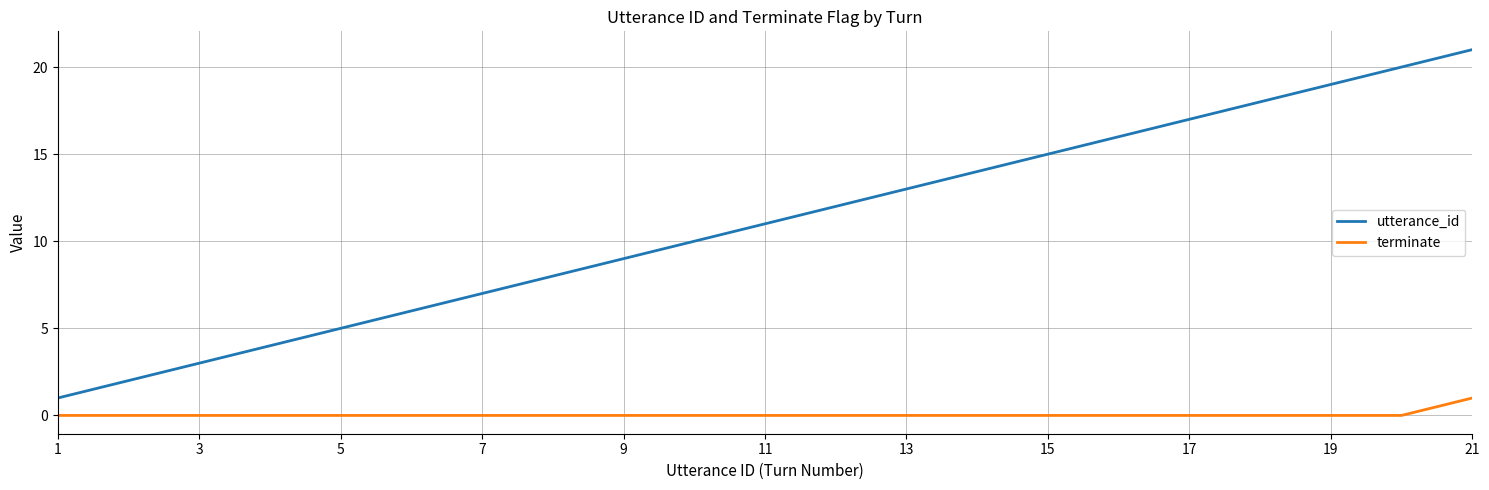

Which series has the largest total across all categories?

utterance_id